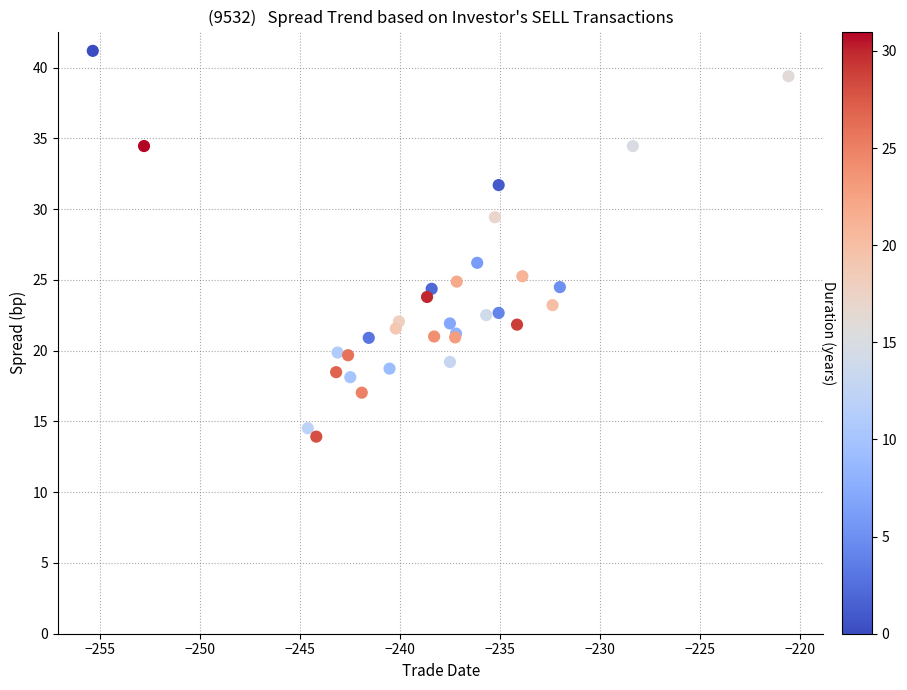

What Y value in the scatter plot is closest to 27?

26.2